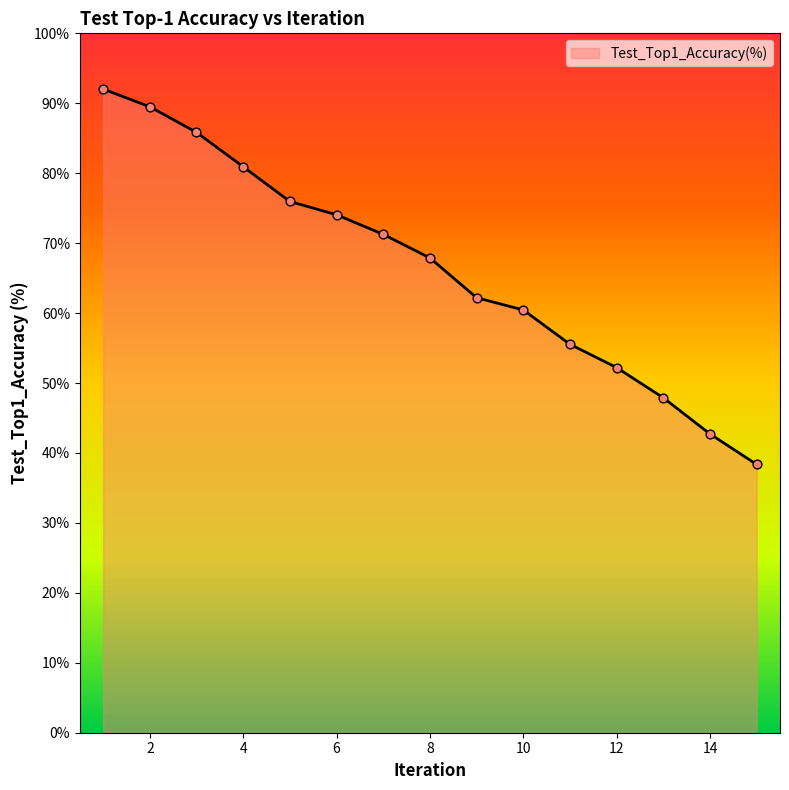

What is the greatest value displayed?

92.0